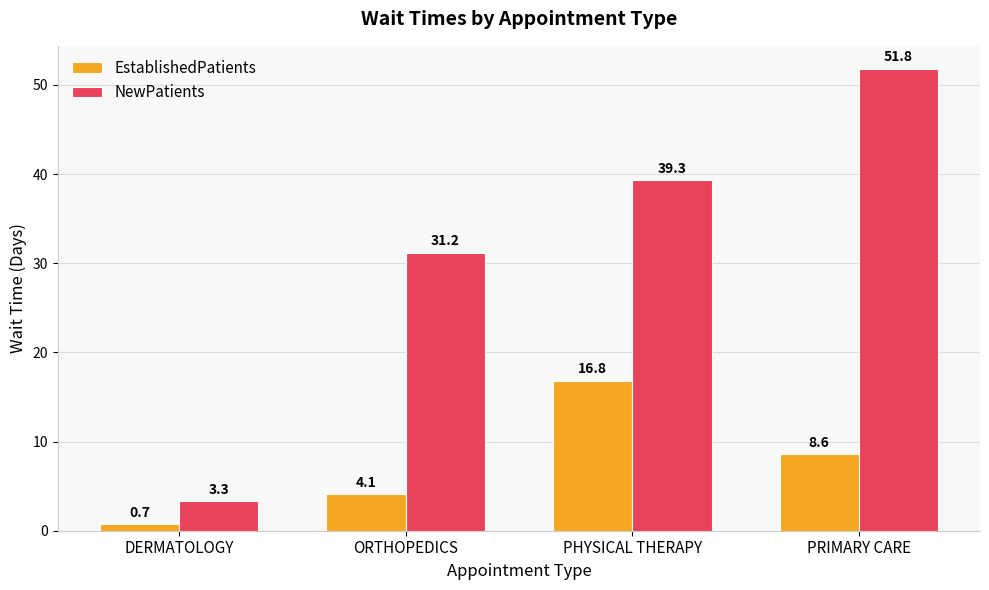

Which series has the largest total across all categories?

NewPatients